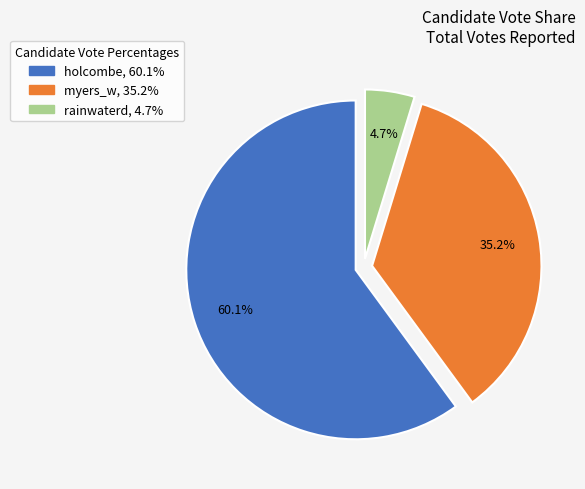

To the nearest percent, what is the average slice percentage?

33%